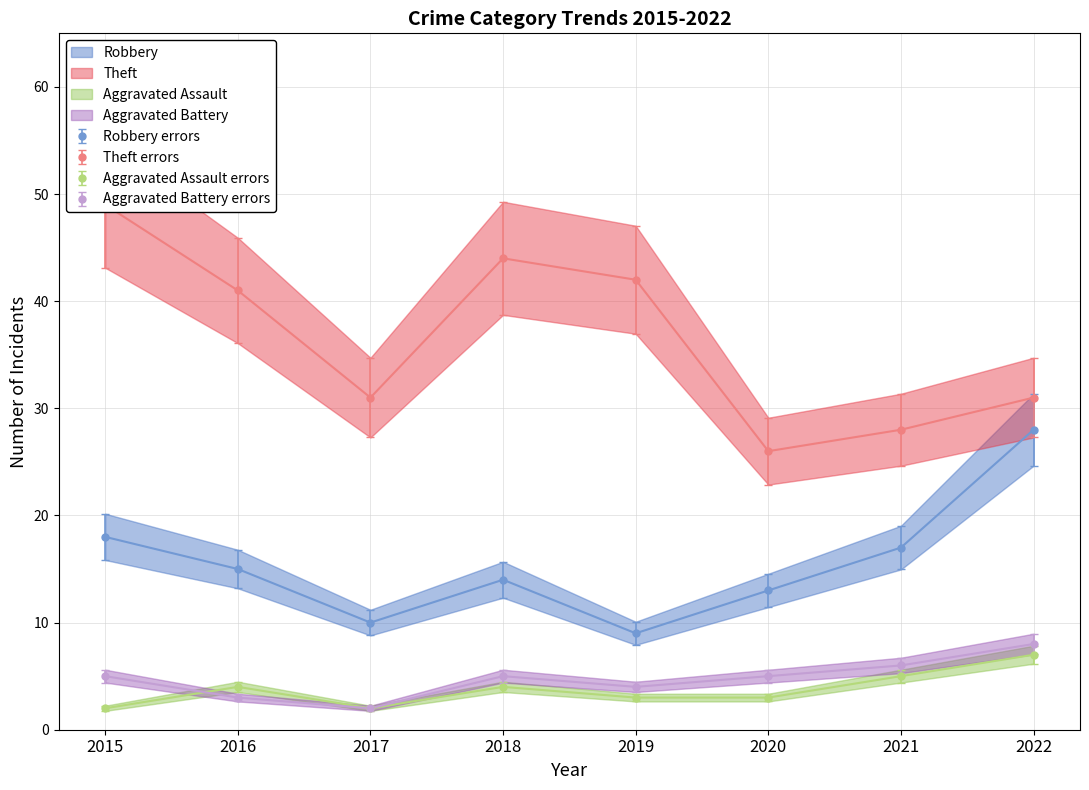

At which label does Aggravated Battery errors reach its peak?

2022